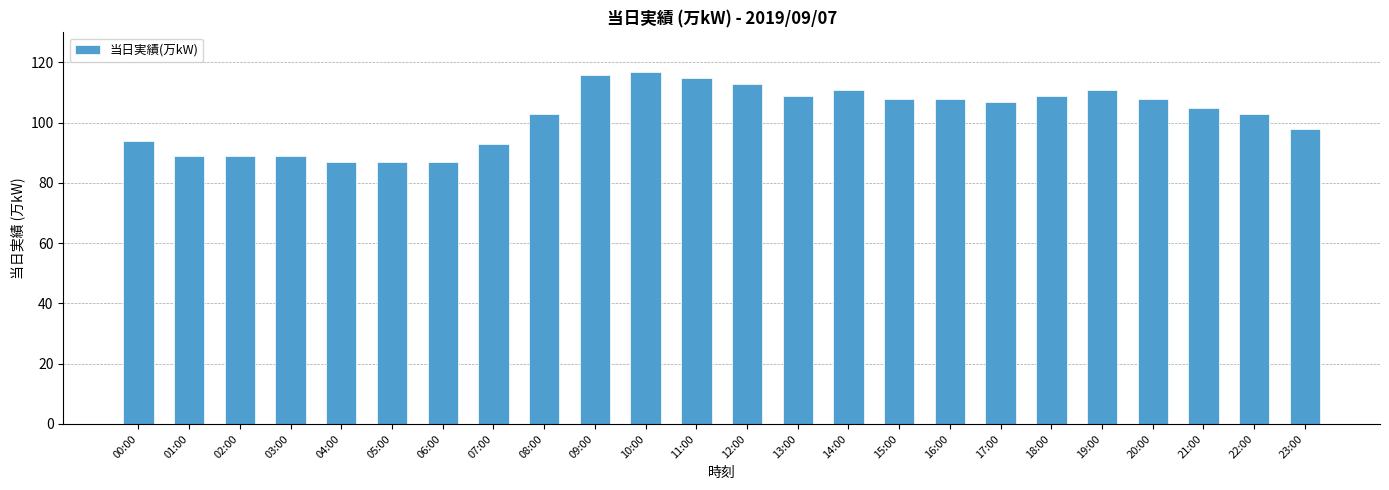

What is the sum of the values at 18:00 and 20:00?

217